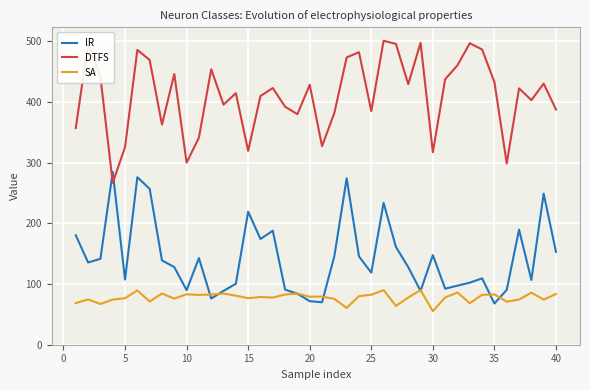

What is the minimum value shown in the chart?

55.3